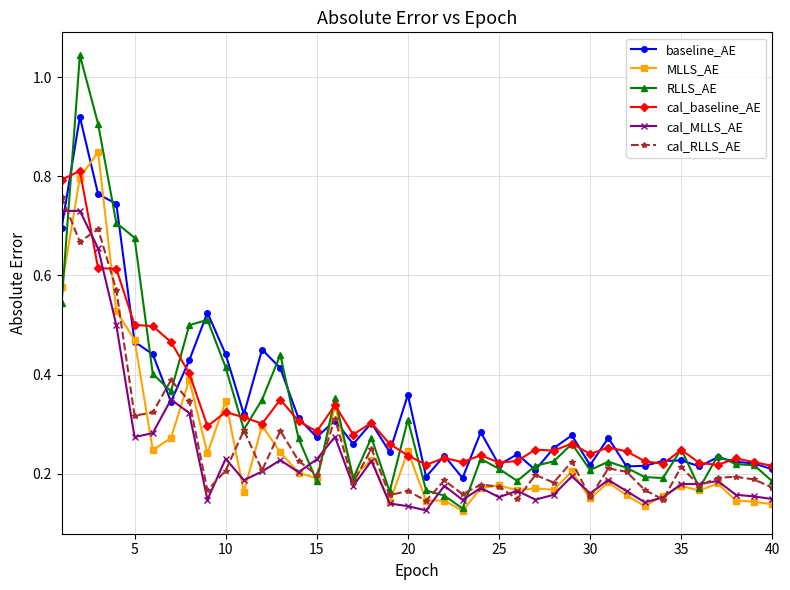

Which series has the largest range (max minus min)?

RLLS_AE